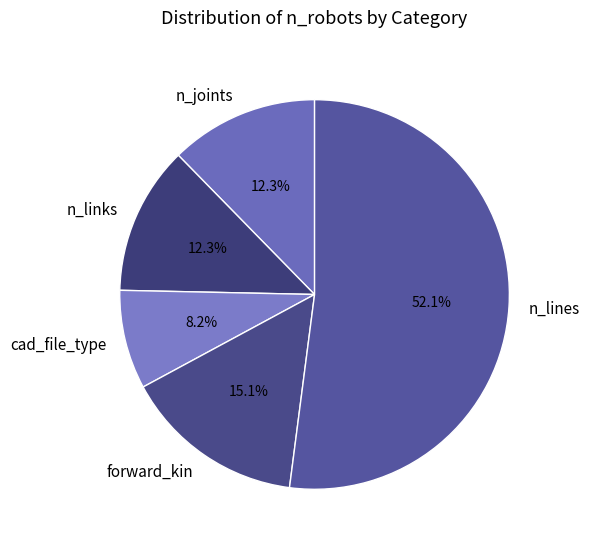

To the nearest percent, what is the average slice percentage?

20%